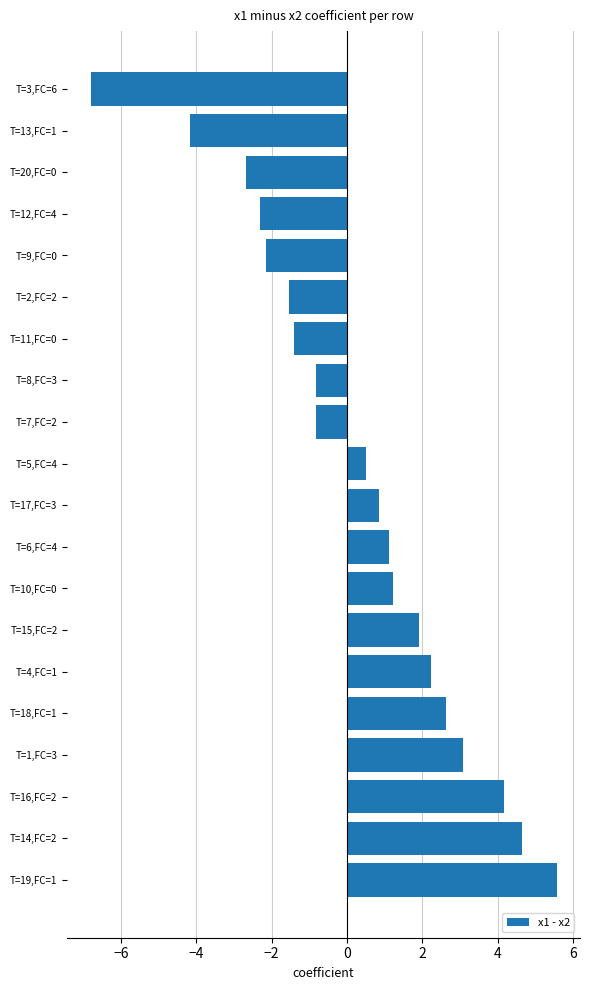

The chart shows a value of -10.2 at T=3,FC=6. True or false?

False